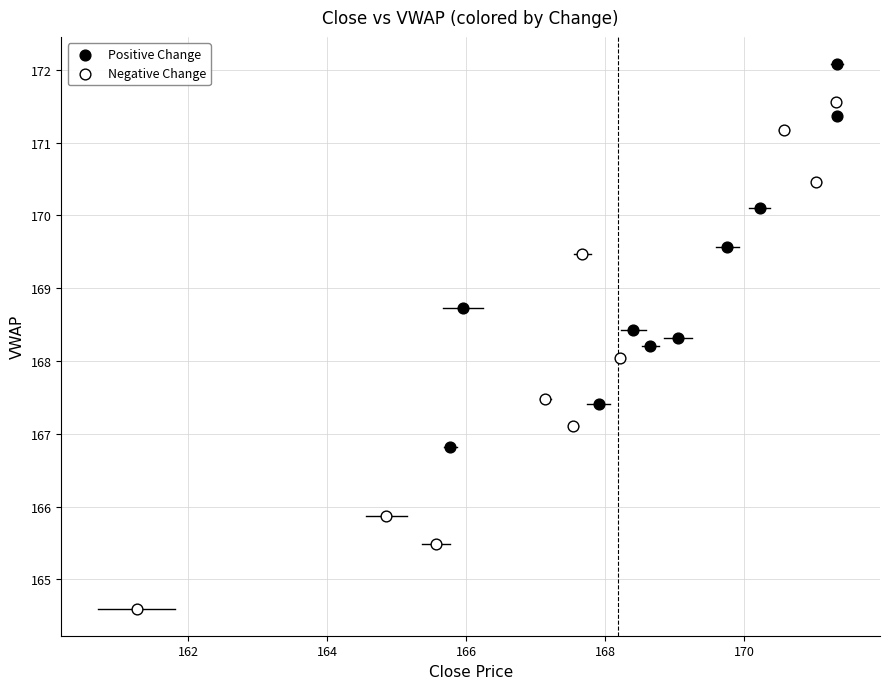

Which series reaches the maximum Y coordinate?

Positive Change